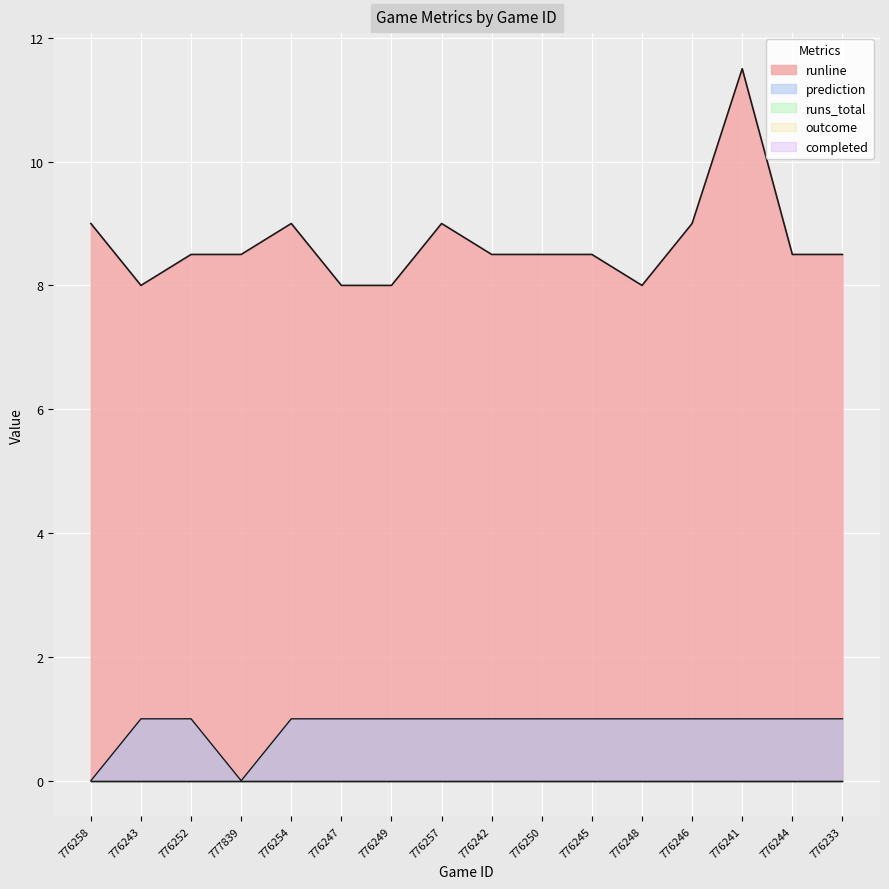

How many prediction values are between 1 and 2?

14